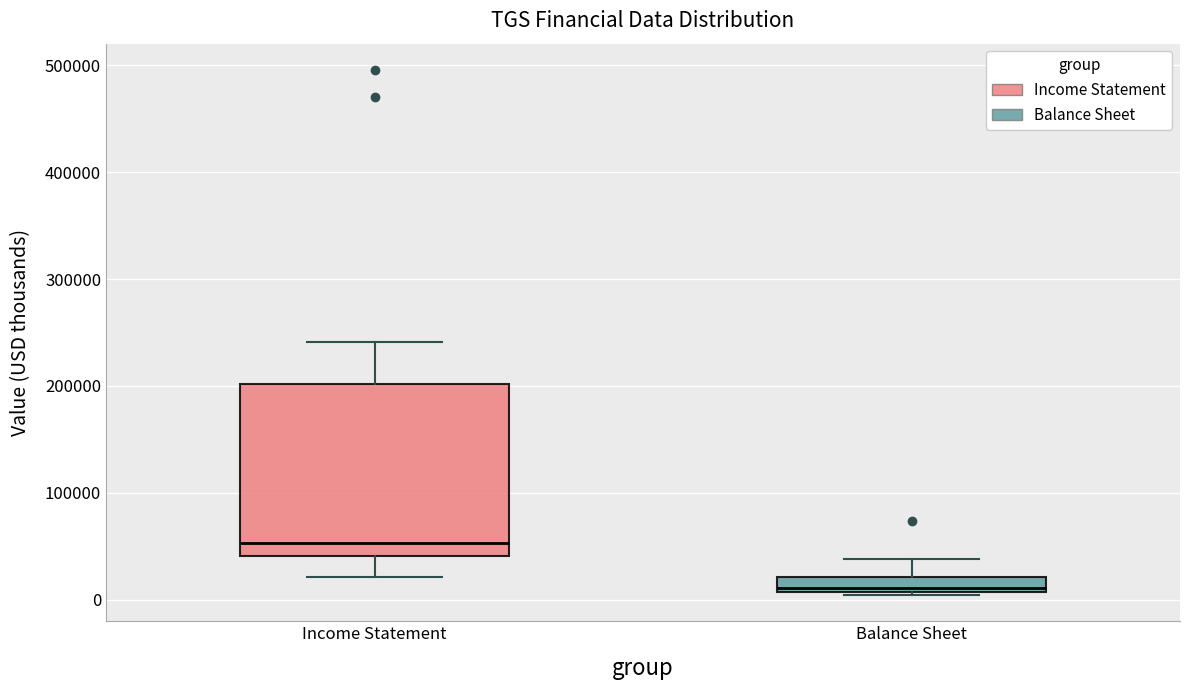

Where is the lower edge of the box for Income Statement on the y-axis? The values are not printed on the chart, so give them approximately, as read against the axis.

40000